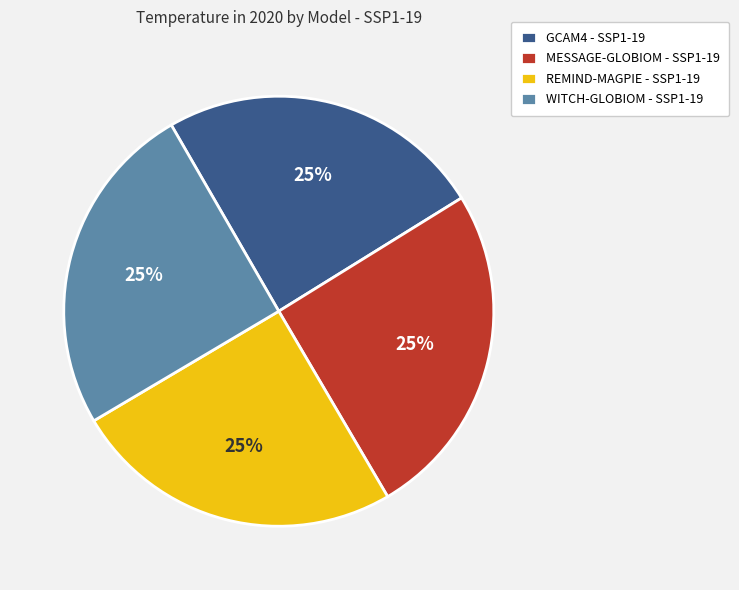

How many segments does this pie chart have?

4